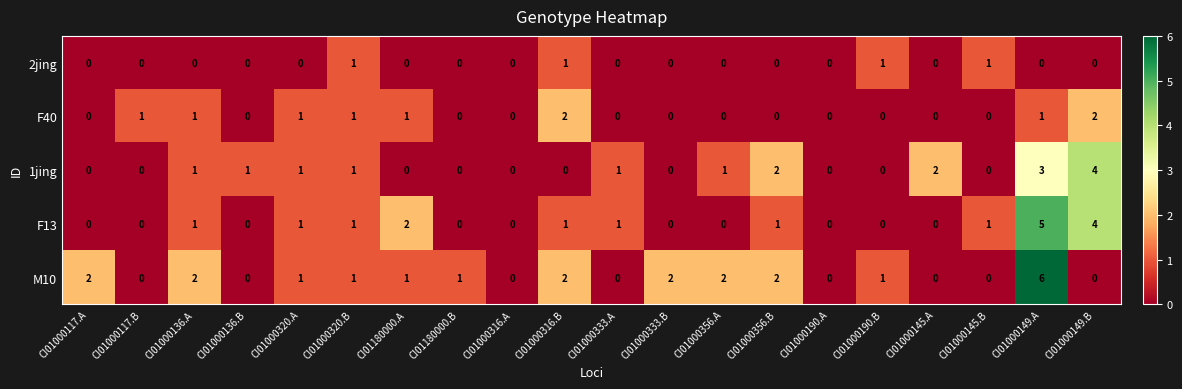

What is the spread (max minus min) of values at CI01180000.A?

2